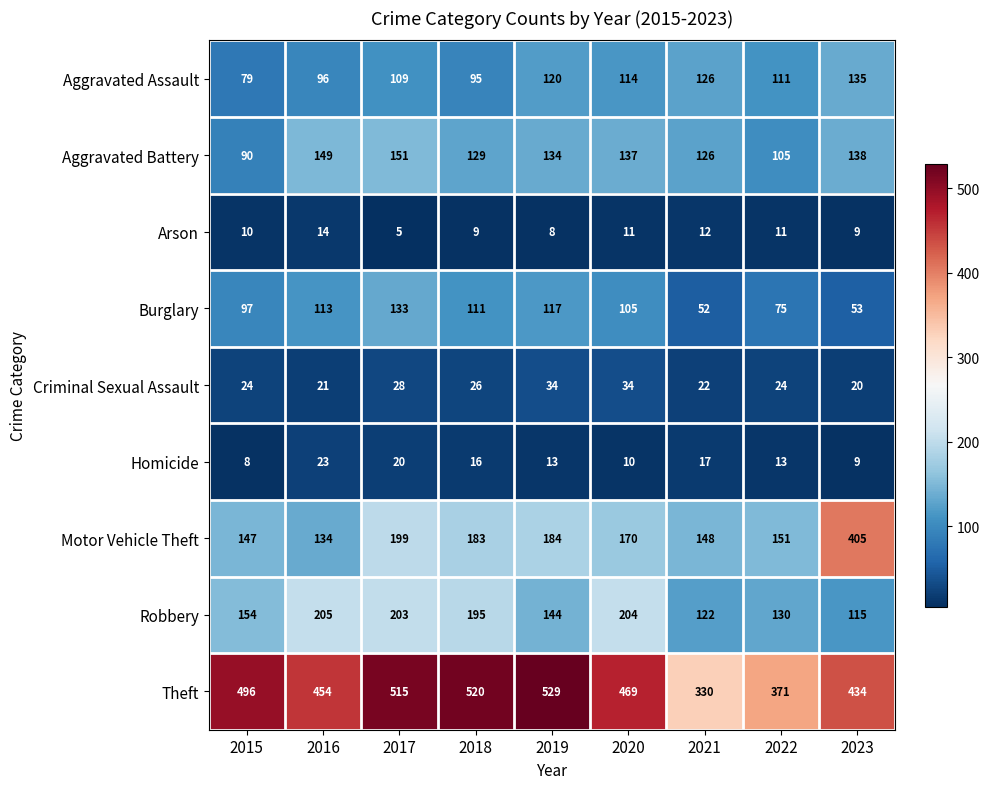

What is the average value of the Aggravated Assault series?

109